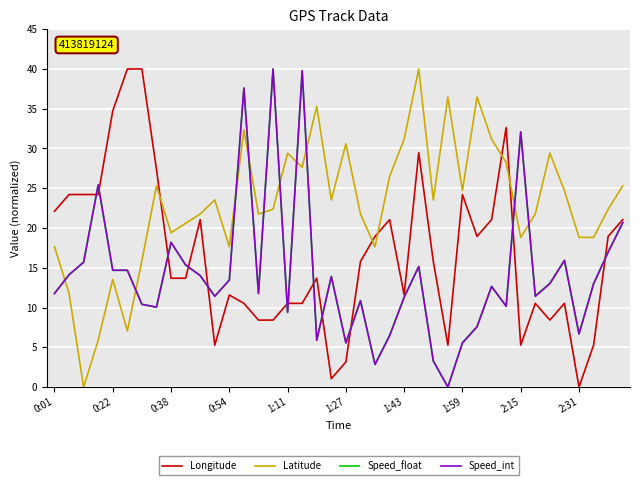

After their last crossing, which series has the higher values: Latitude or Speed_int?

Latitude